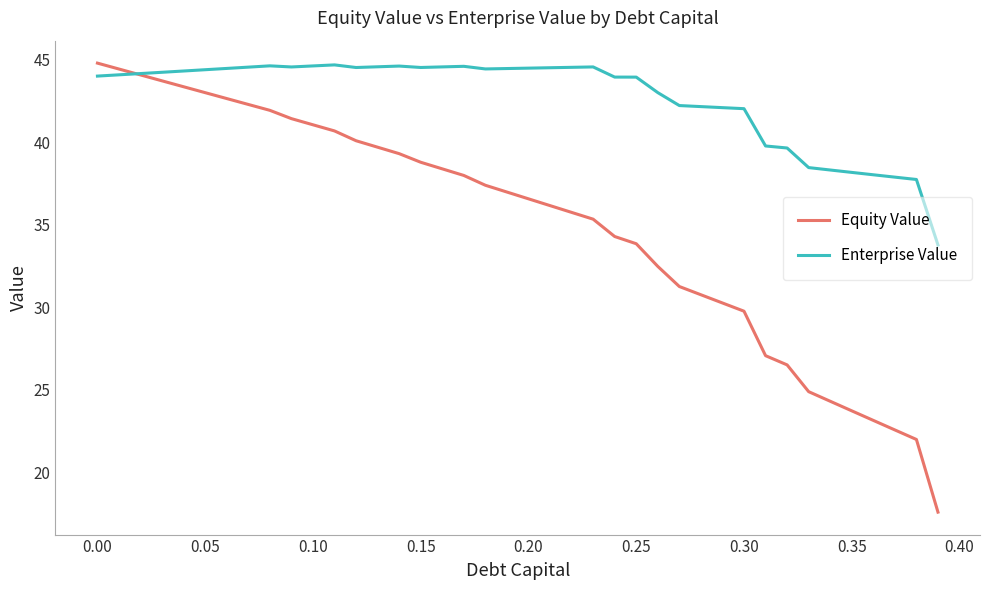

What is the lowest value of the Equity Value series?

17.6